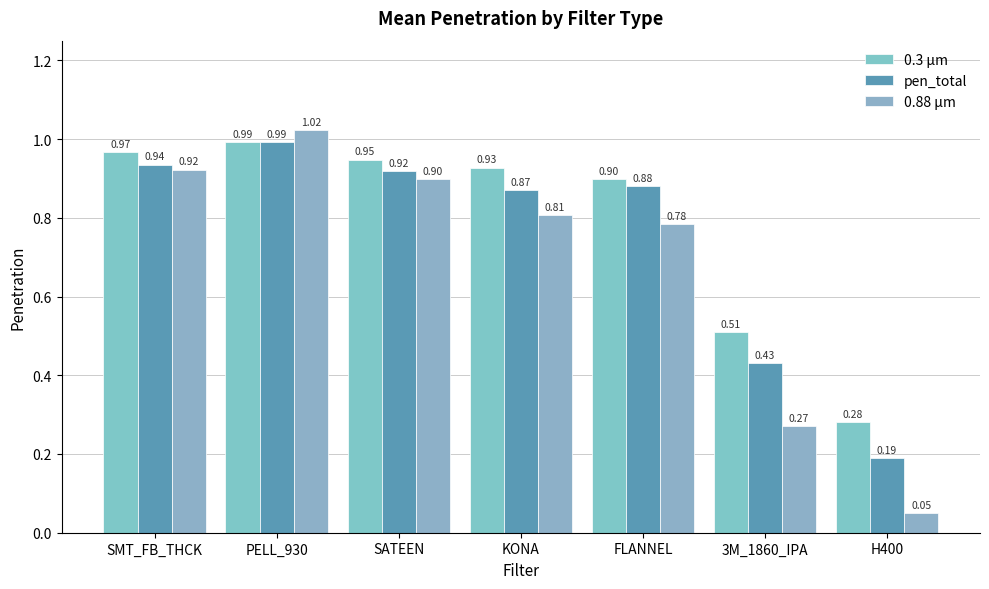

What position from the right is H400?

1